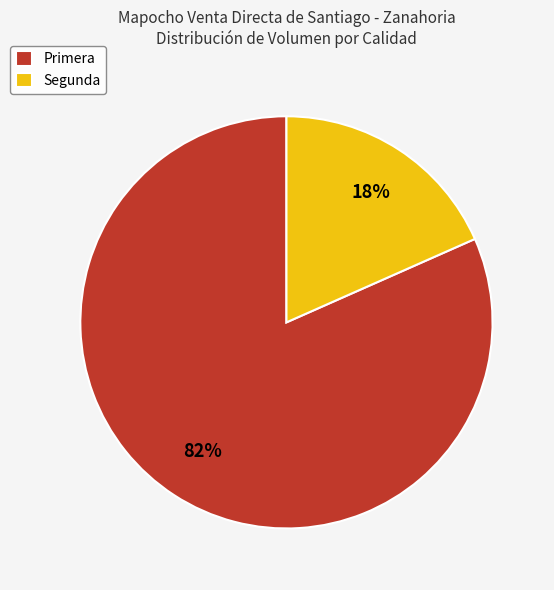

To the nearest percent, what is the combined percentage of Segunda and Primera?

100%